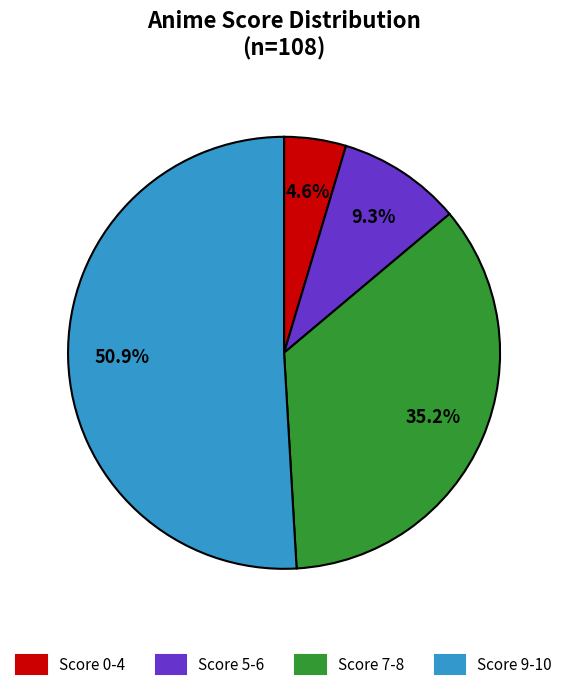

Is there any slice that represents more than half of the pie?

Yes